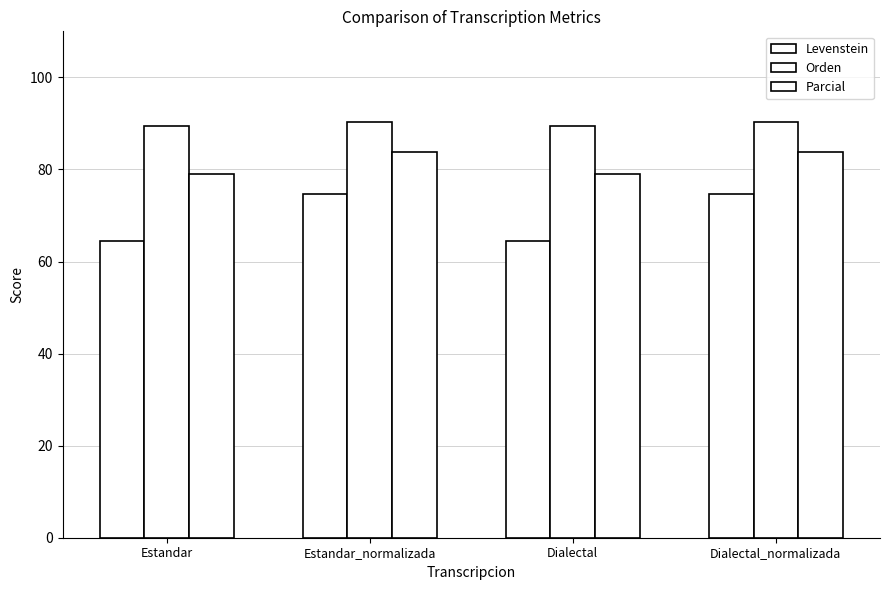

Between Dialectal and Dialectal_normalizada, which series saw the biggest shift?

Levenstein